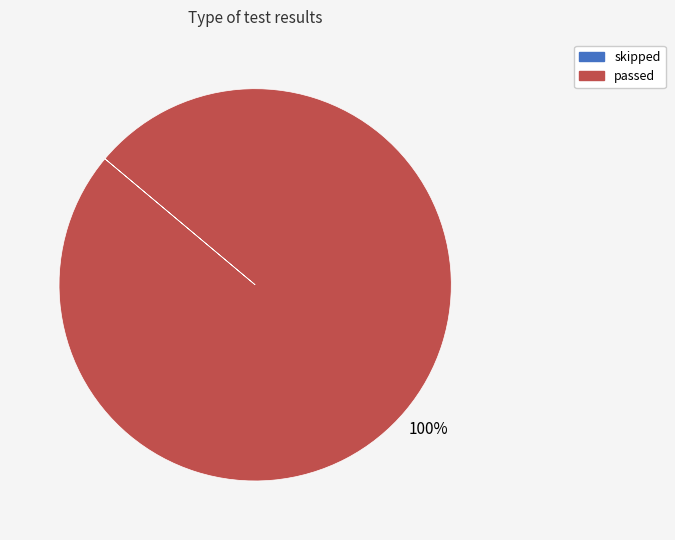

To the nearest percent, what is the difference between the largest and smallest slice percentages?

100%